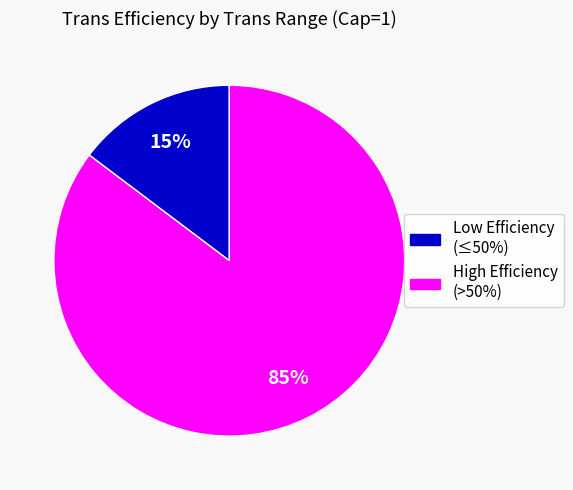

Is there a majority slice in this chart?

Yes